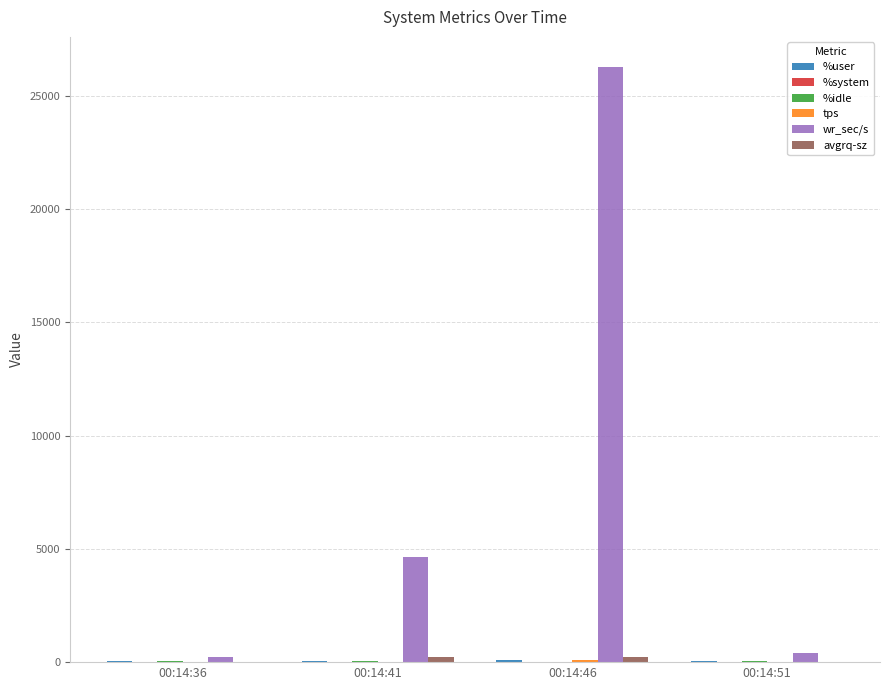

How many categories are shown in the chart?

4